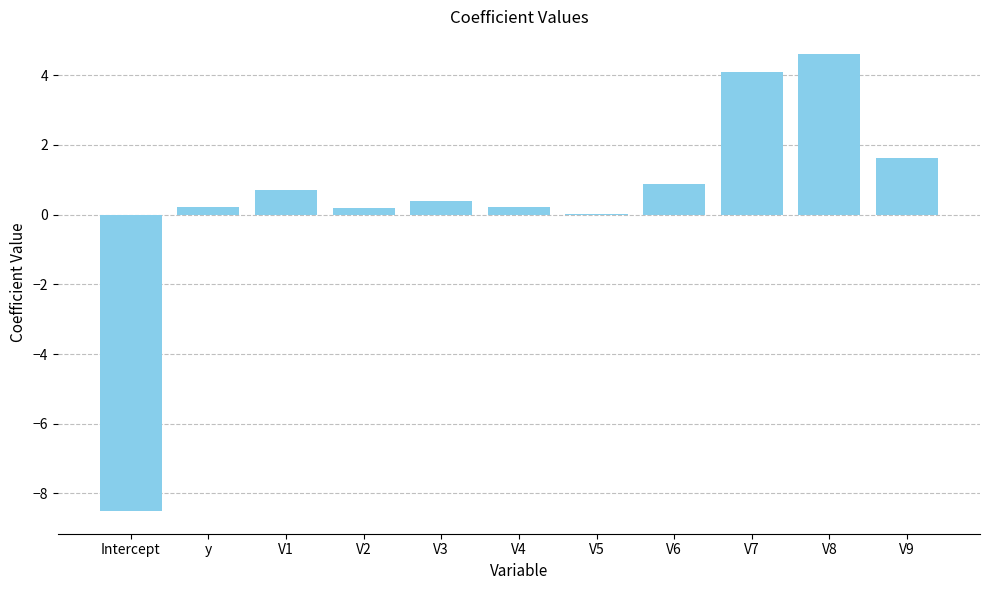

Between V9 and V6, which is larger?

V9